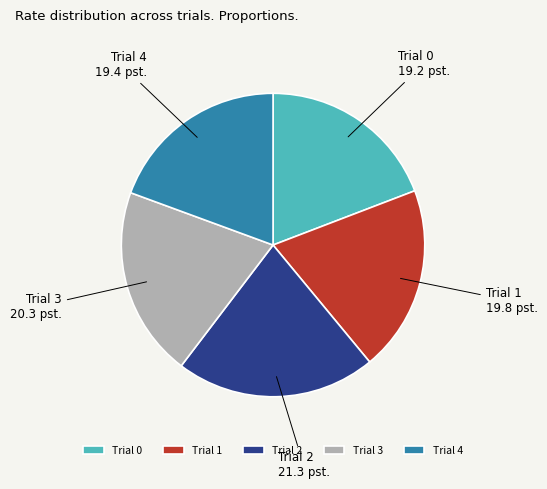

Which has a higher value, Trial 3 or Trial 2?

Trial 2